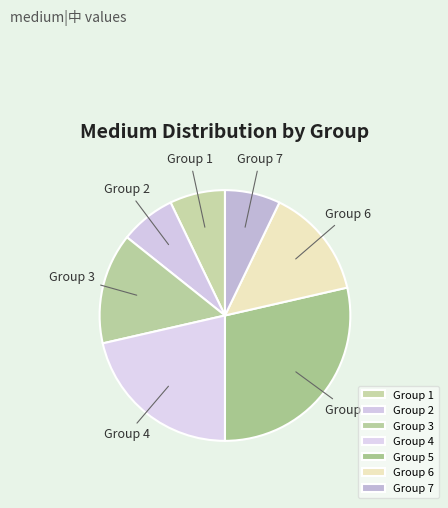

Do Group 2 and Group 4 together represent more than half of the pie?

No